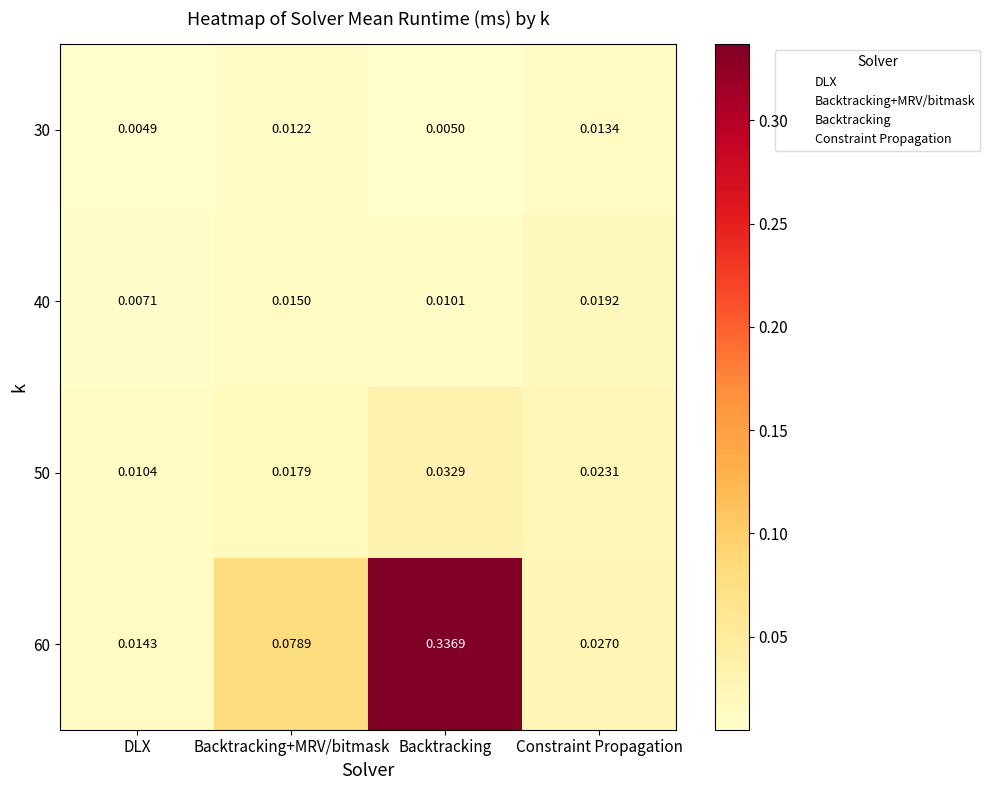

Which category has the highest value in the 40 series?

Constraint Propagation